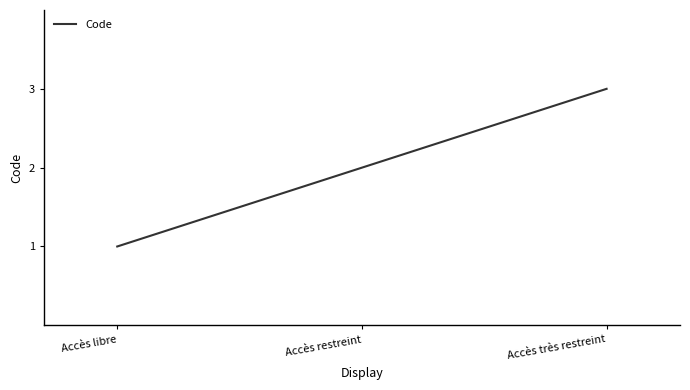

At which label is the value closest to 2?

Accès restreint